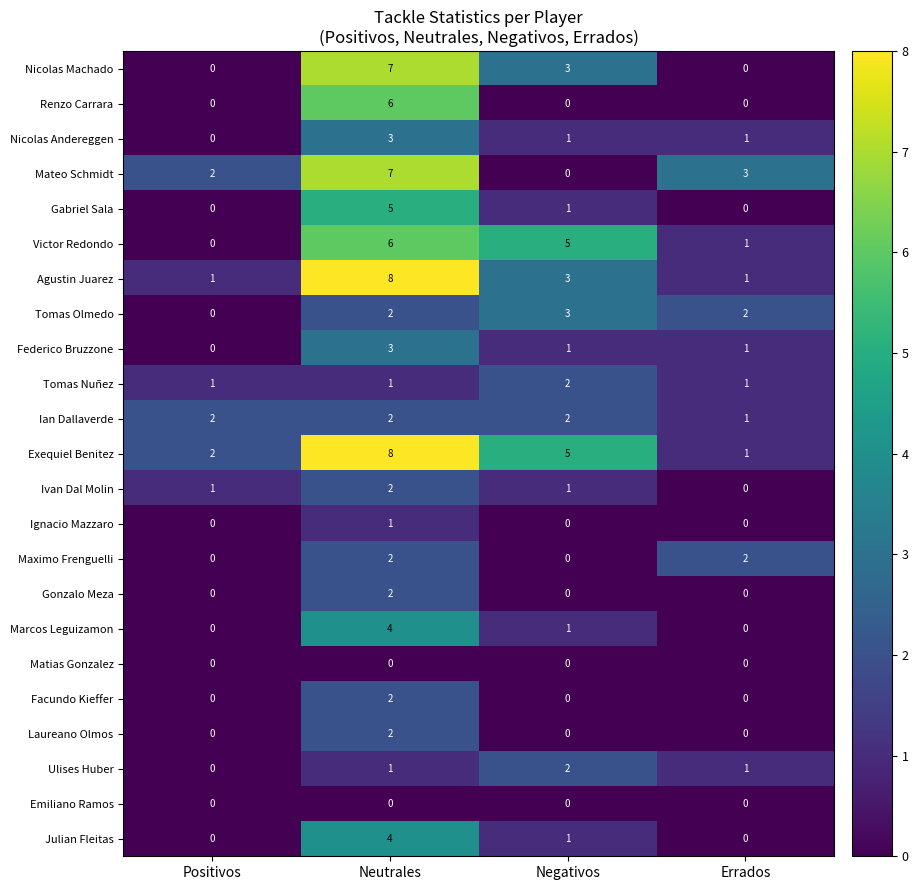

What is the sum of all Federico Bruzzone values?

5